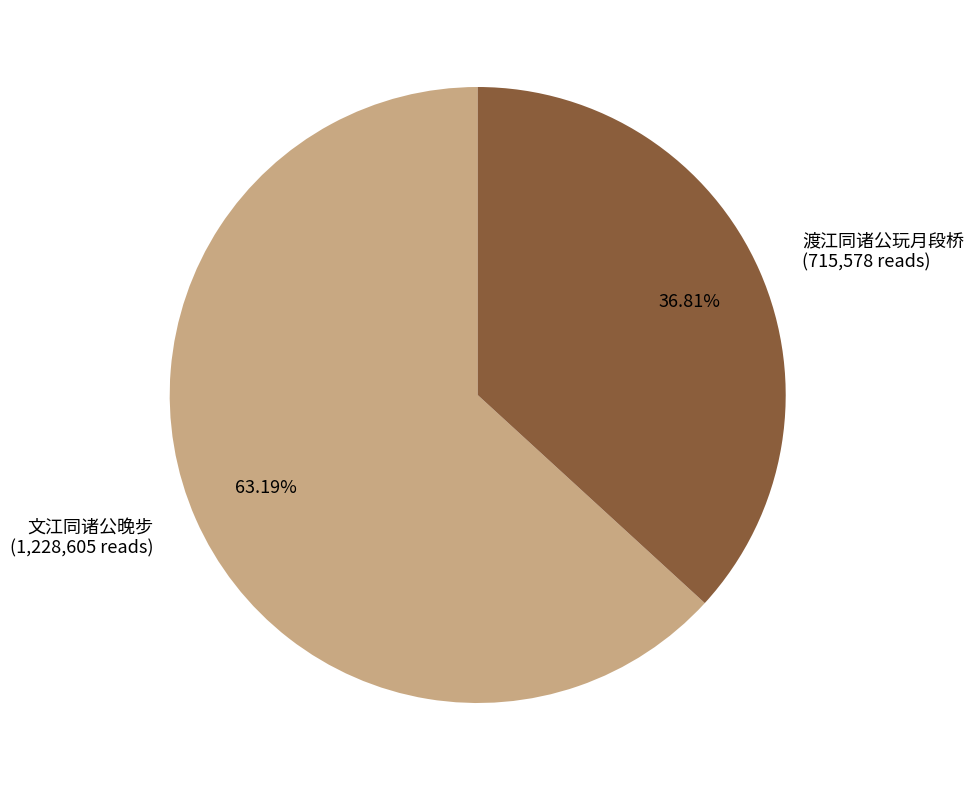

What is the total percentage of 渡江同诸公玩月段桥 and 文江同诸公晚步?

100.0%